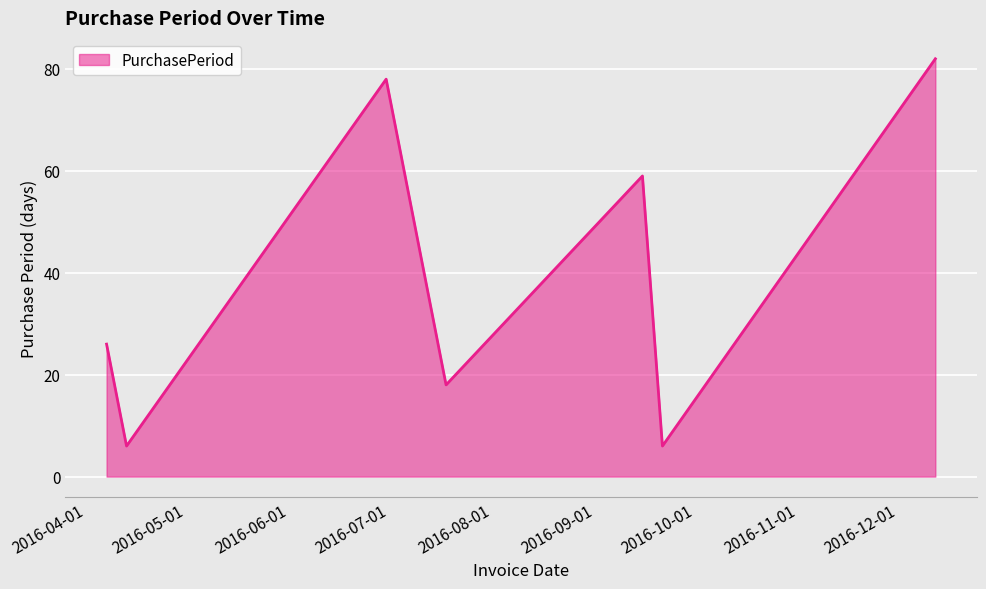

What is the difference between the maximum and second lowest values?

76